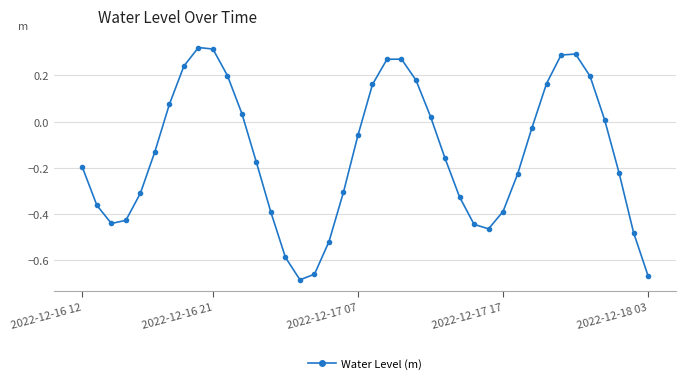

How many lines are shown in the chart?

1